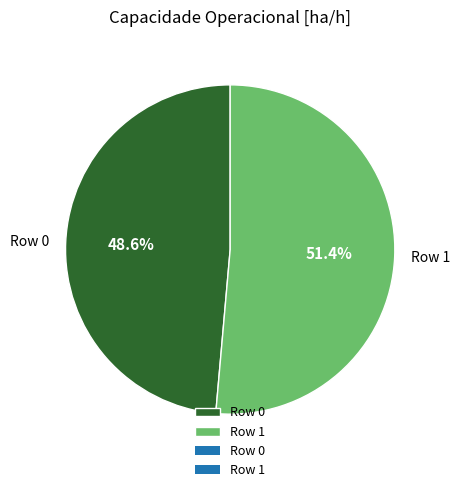

To the nearest percent, what is the average slice percentage?

50%